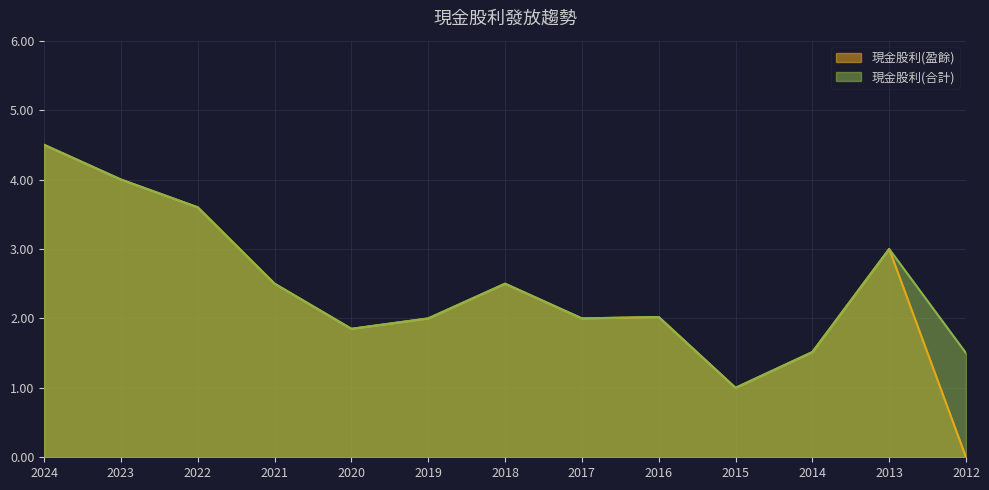

Which series has the widest spread of values?

現金股利(盈餘)